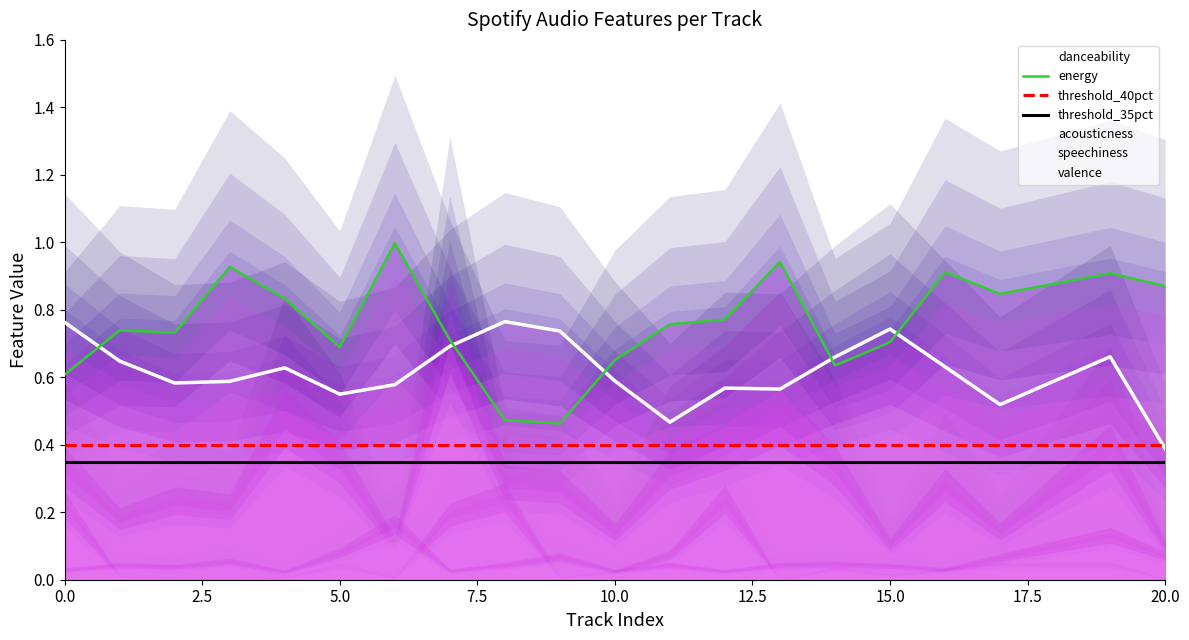

What is the total value across all series at 19?

2.2